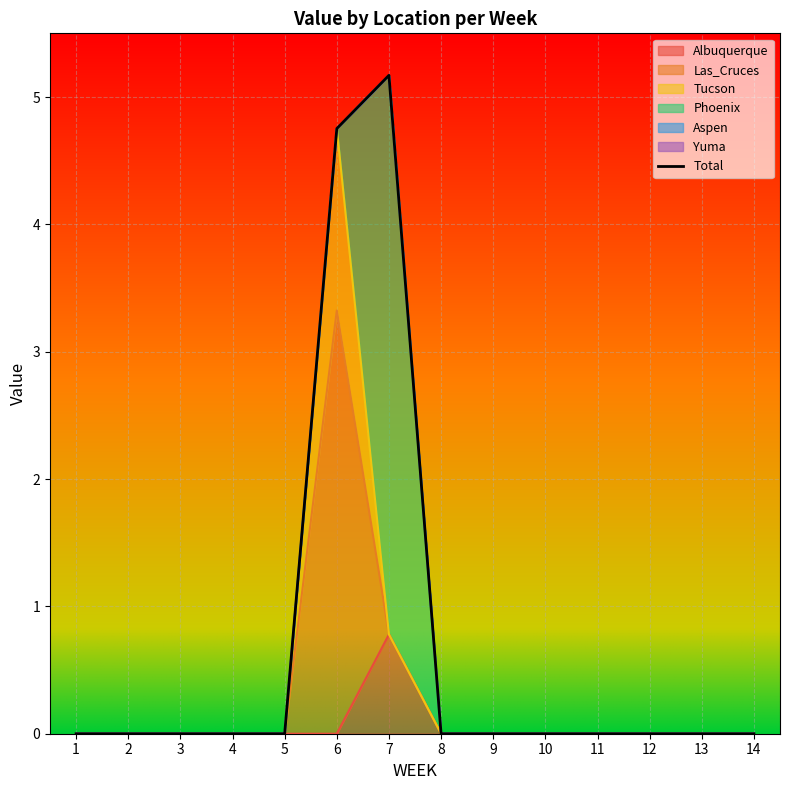

What is the difference between the second highest and minimum values?

4.8